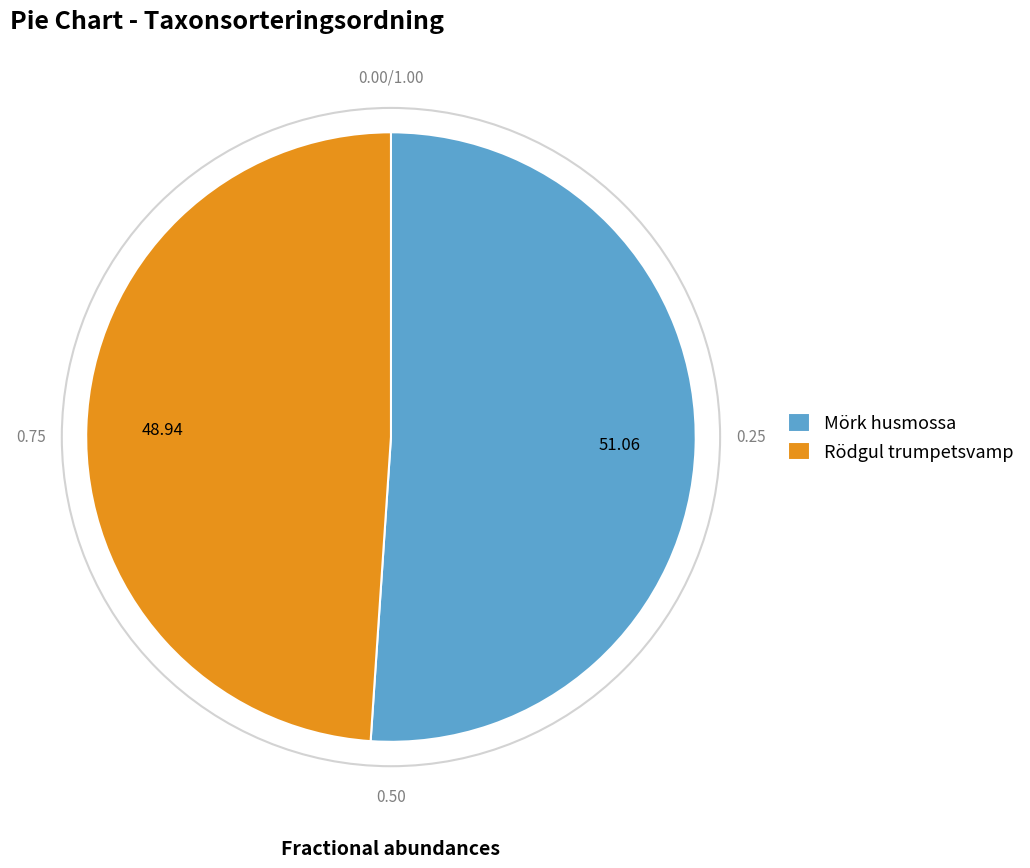

Rank the categories by value from lowest to highest.

Rödgul trumpetsvamp, Mörk husmossa